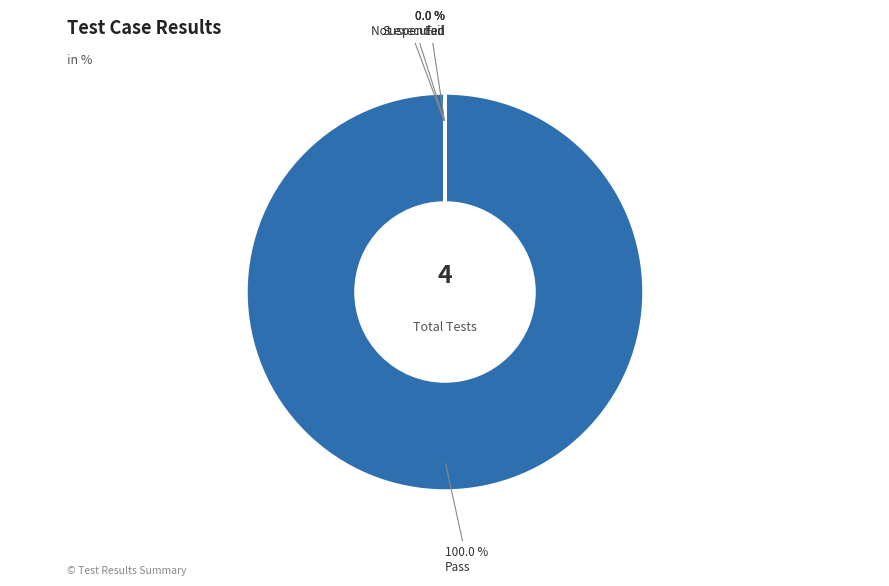

Count the number of slices in the pie.

4